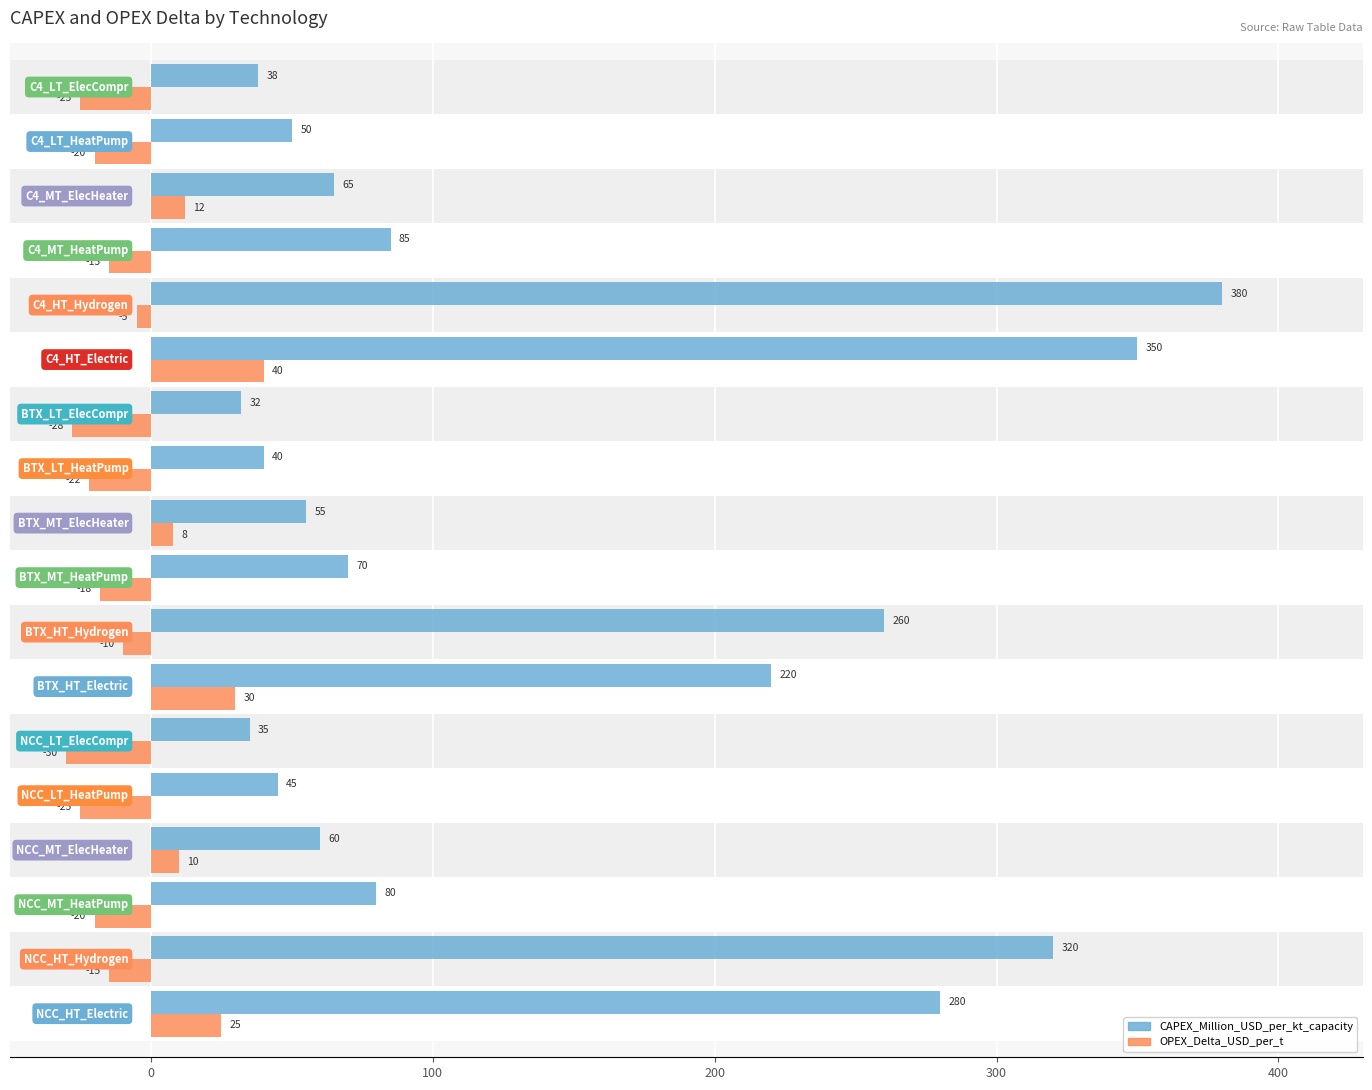

How many values in the OPEX_Delta_USD_per_t series are below -15?

8